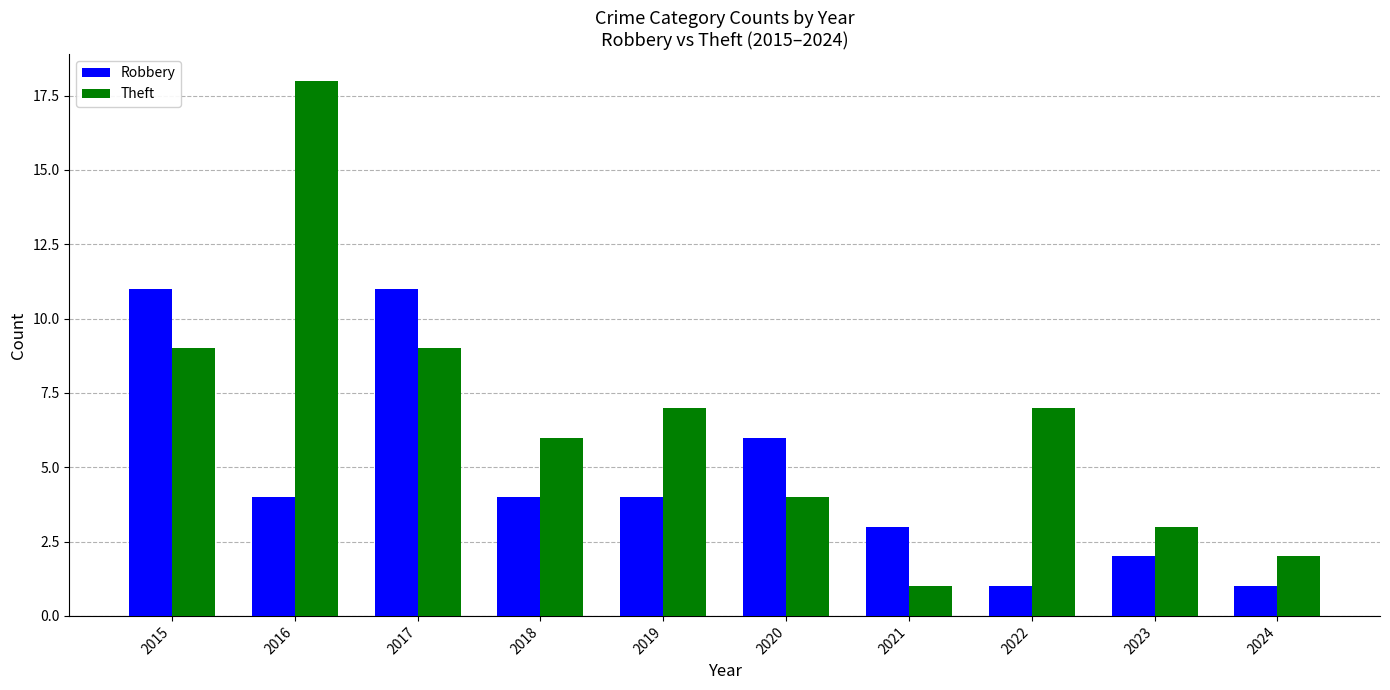

At which label does Robbery first exceed 4?

2015